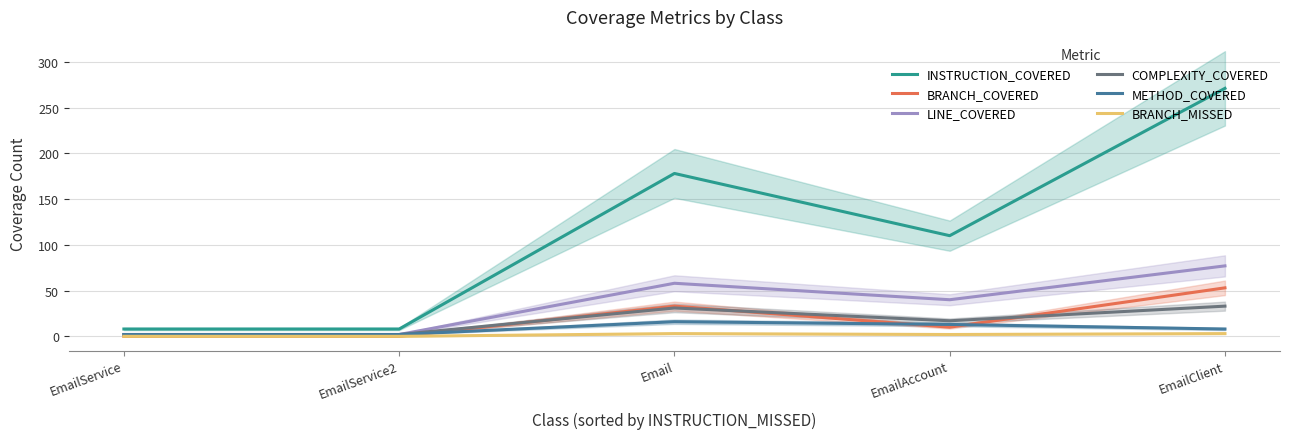

What is the difference between the second highest and minimum values in the BRANCH_MISSED series?

3